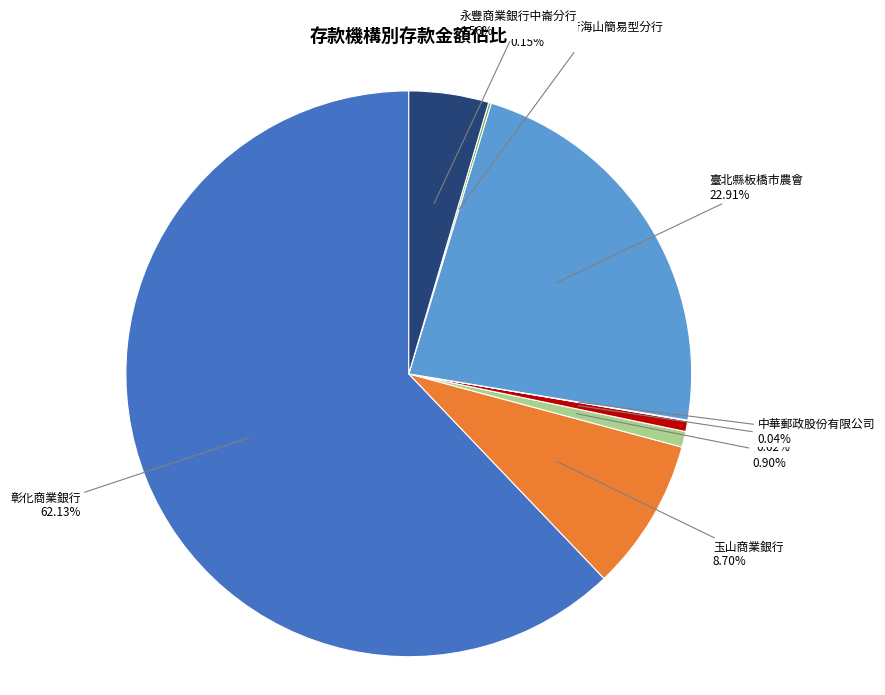

To the nearest percent, what is the difference between the largest and smallest slice percentages?

62%